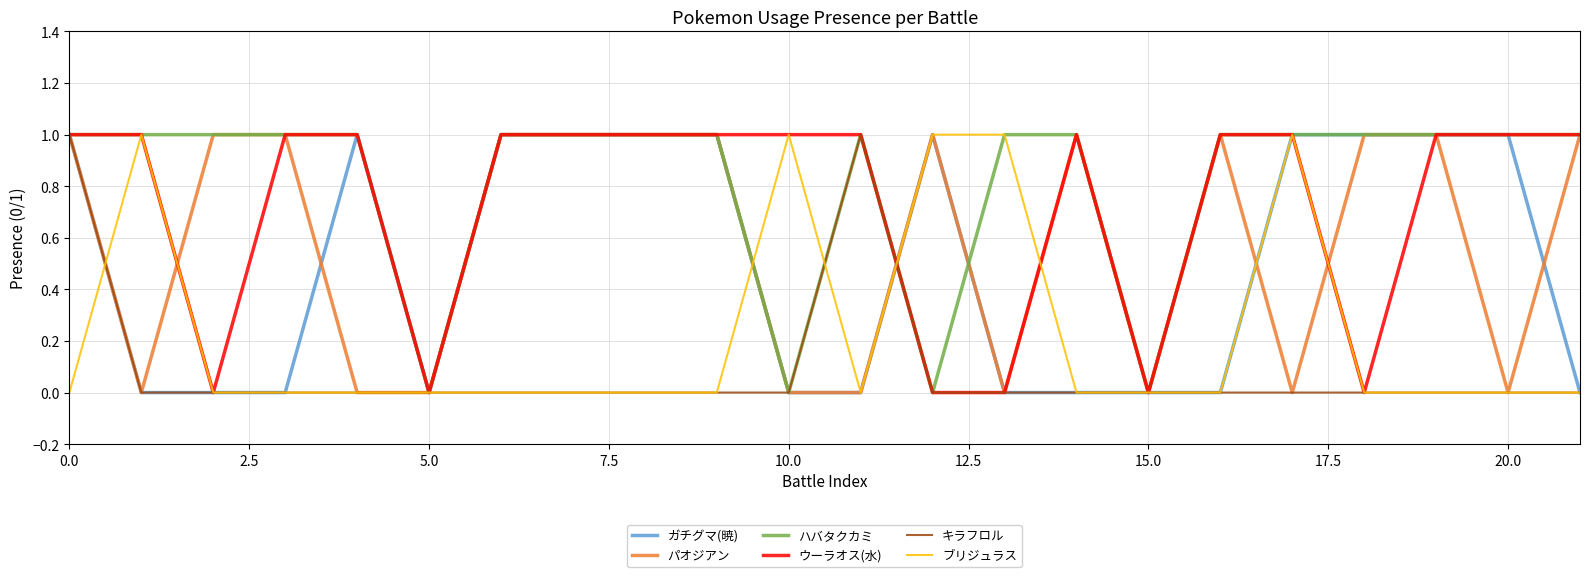

Which series has the largest total across all categories?

ハバタクカミ